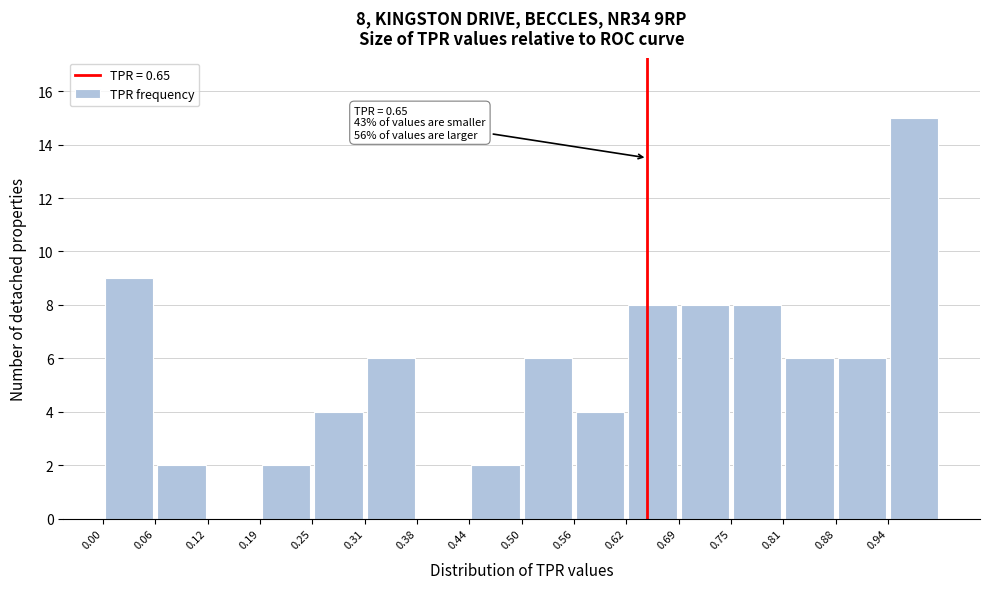

Over which range of the x-axis is the bar tallest?

0.94 to 1.00